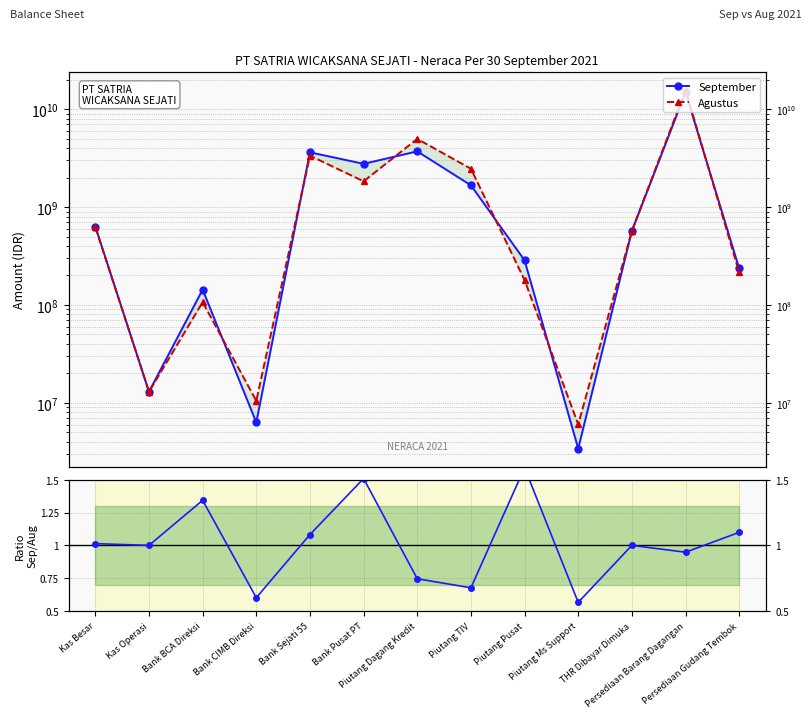

What is the difference between the highest and lowest values at THR Dibayar Dimuka?

569605998.0